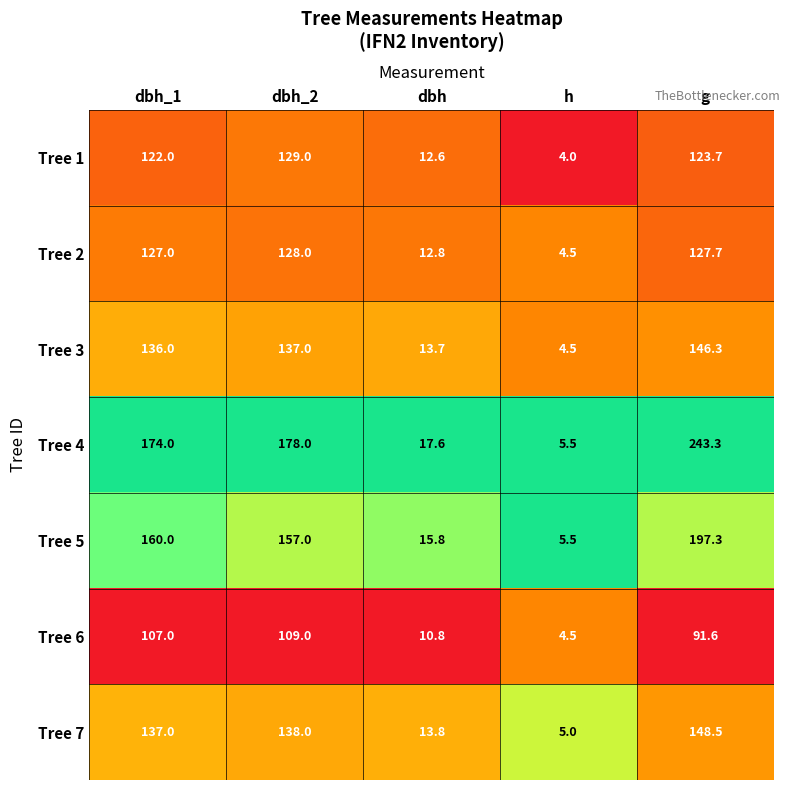

Which series has the largest range (max minus min)?

Tree 4